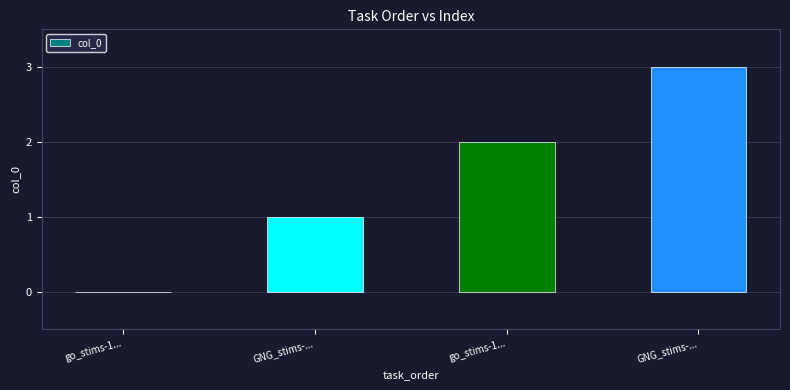

Reading left to right, list all the values displayed in this chart.

go_stims-1...=0	GNG_stims-...=1	go_stims-1...=2	GNG_stims-...=3